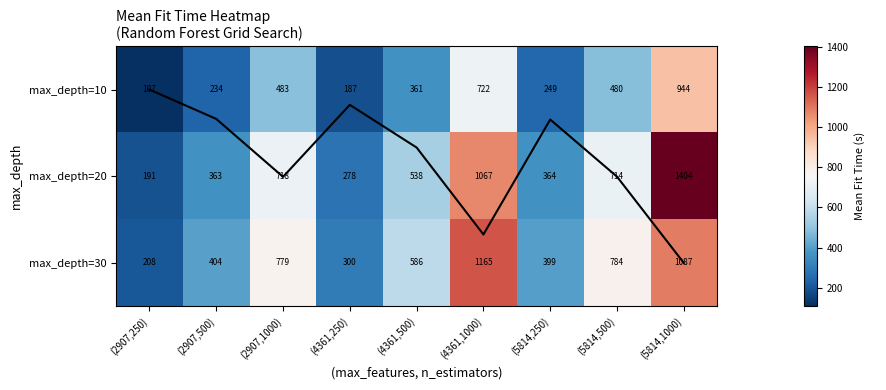

How many data points in max_depth=30 are less than 585?

4